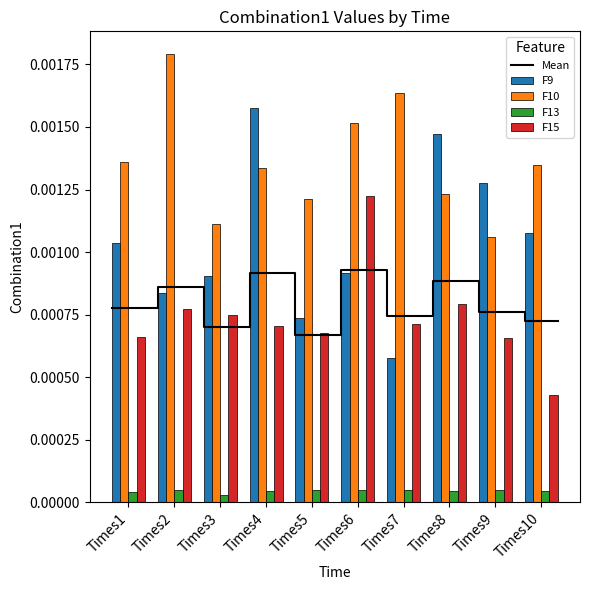

Which series changed the most between Times2 and Times6?

F15